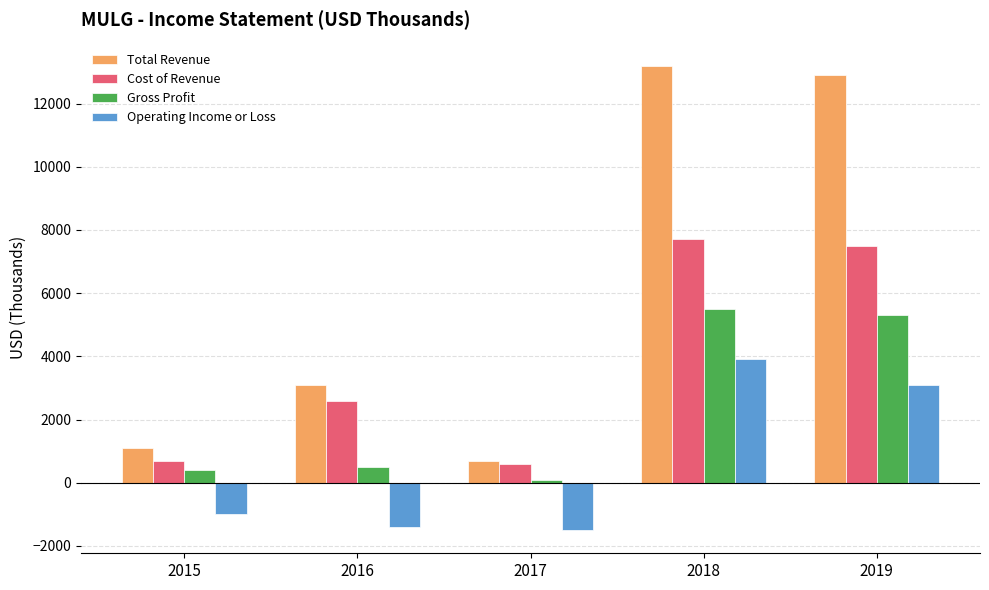

What is the minimum value for Operating Income or Loss?

-1500